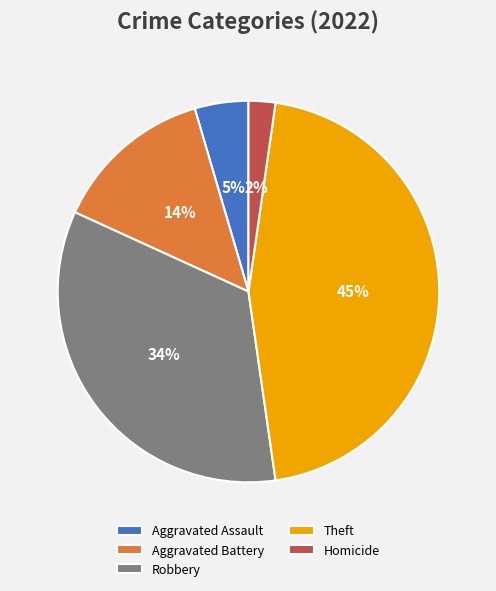

Which category has the smallest portion of the pie?

Homicide